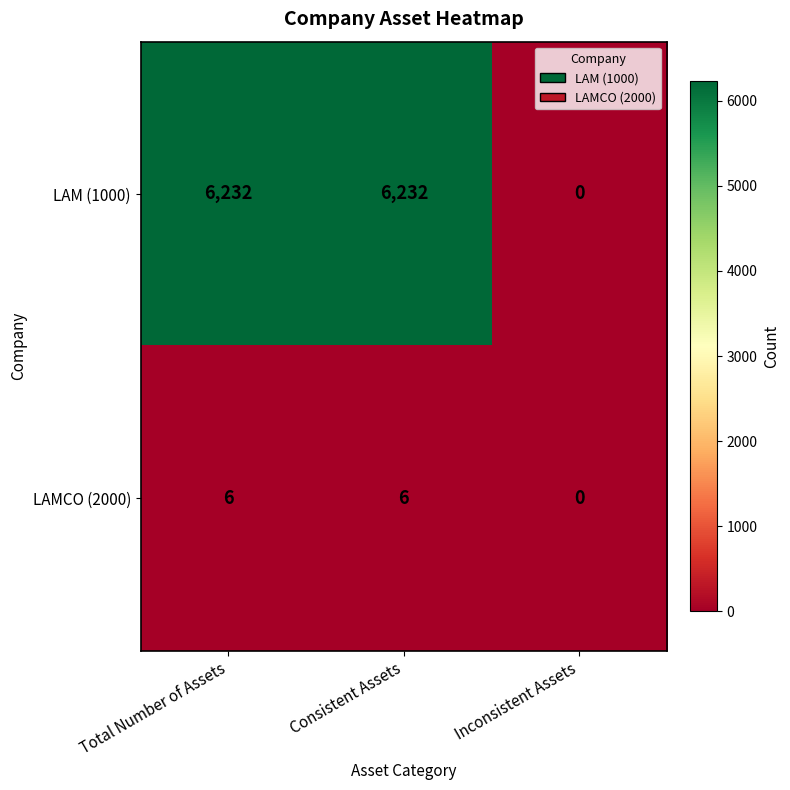

Which series has the largest total across all categories?

LAM (1000)